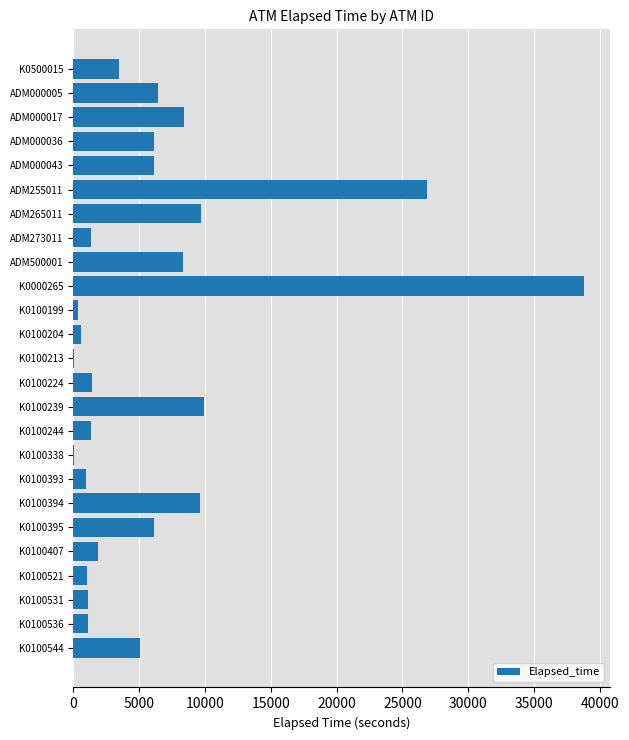

What is the sum of the values at K0100531 and ADM255011?

27973